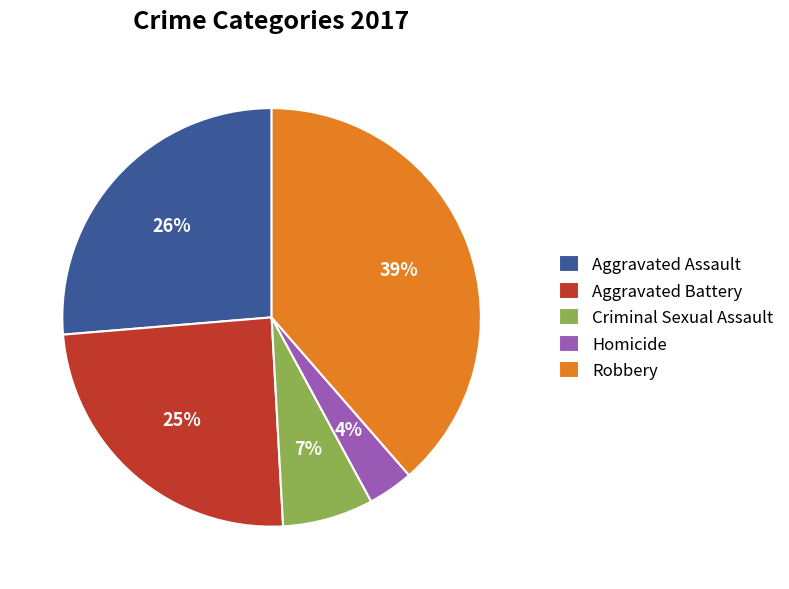

Between Robbery and Aggravated Battery, which is larger?

Robbery